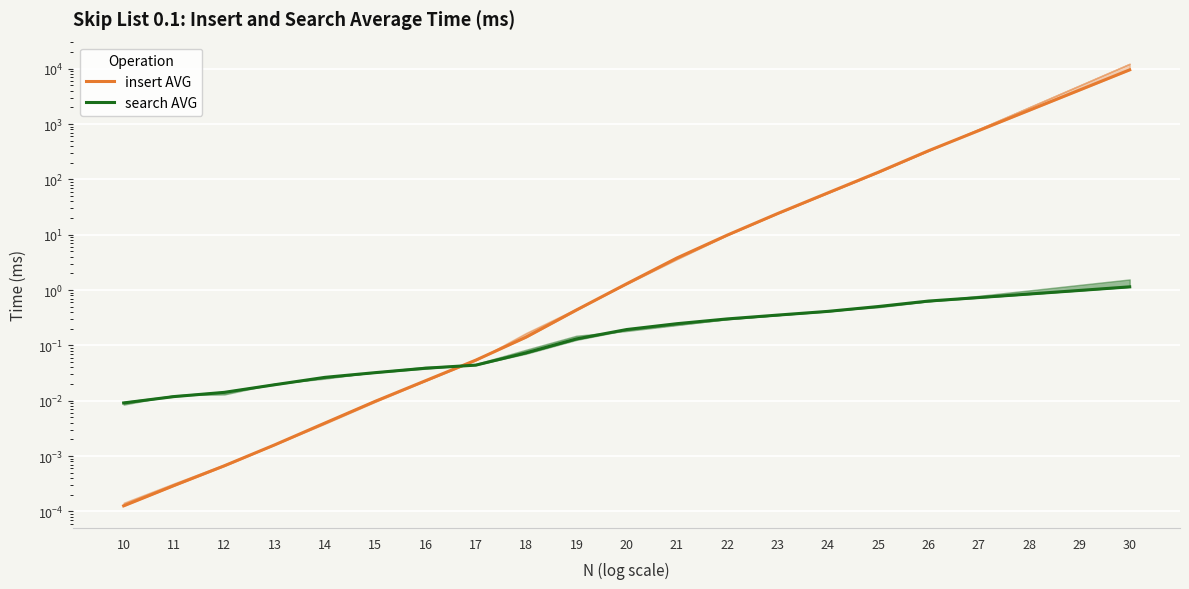

What is the value of the insert AVG point at the 8th from the left?

0.1